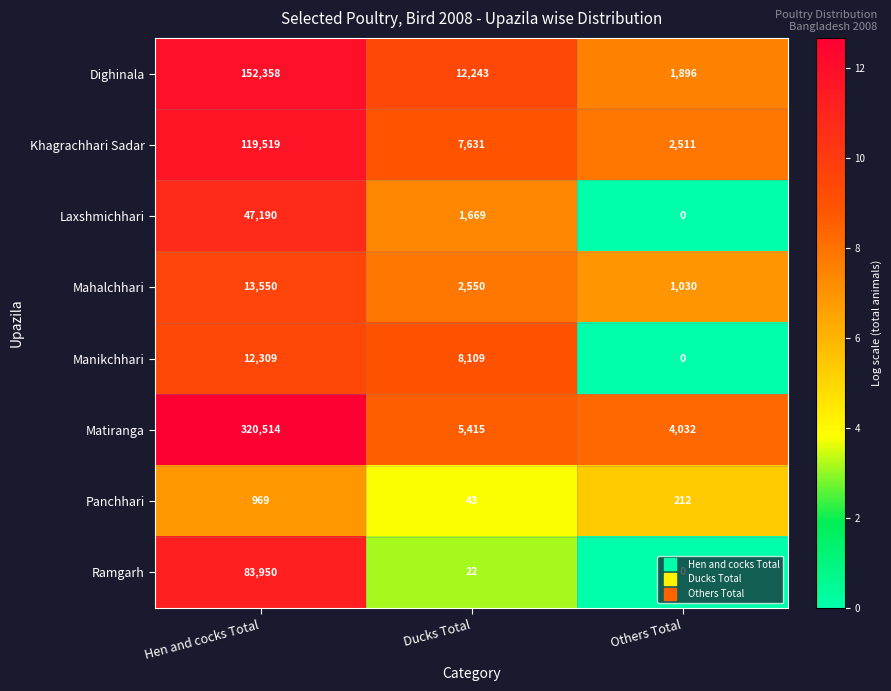

How many categories are shown in the chart?

3